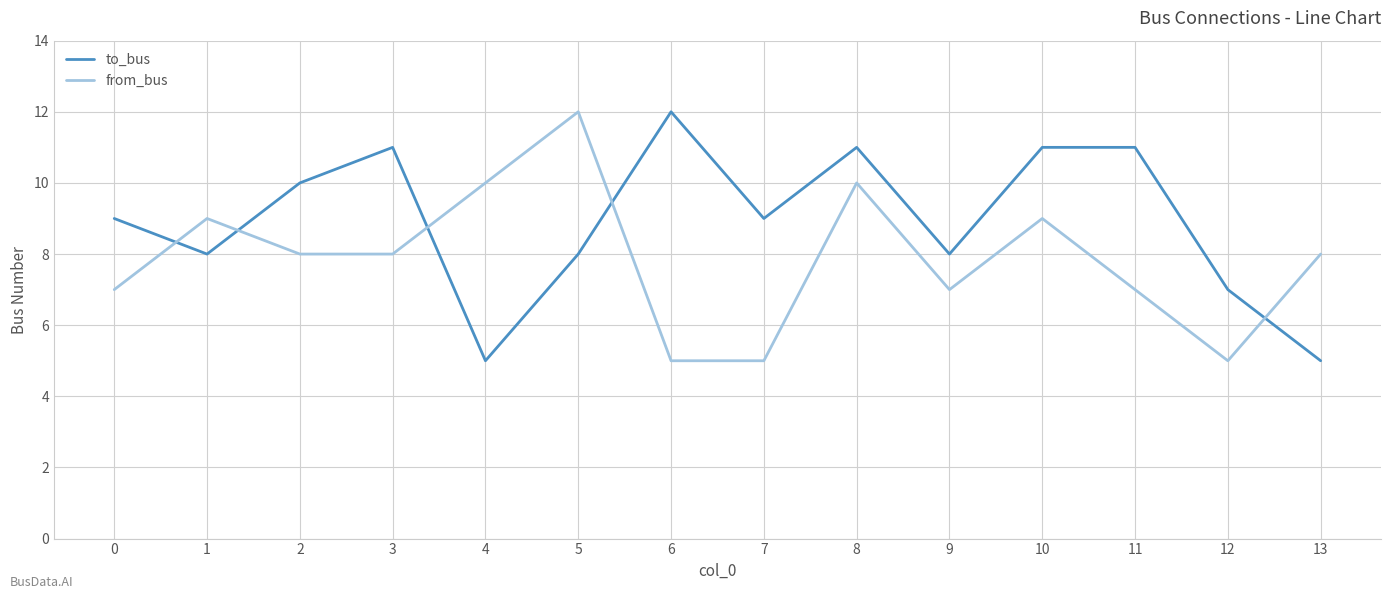

At which category is the sum across all series the highest?

8